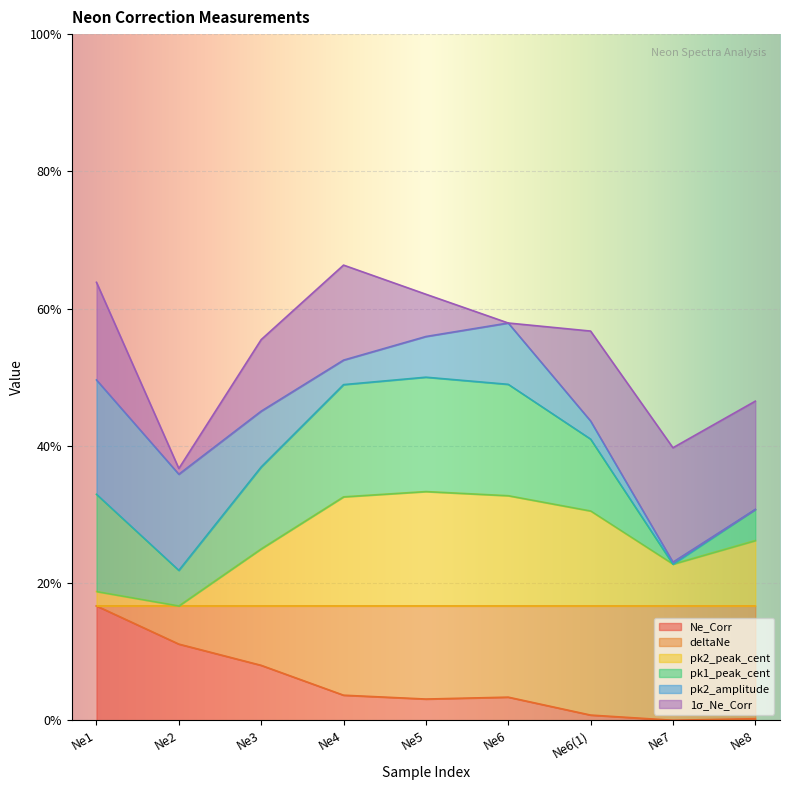

What is the difference between the maximum and minimum values in the pk2_peak_cent series?

0.2